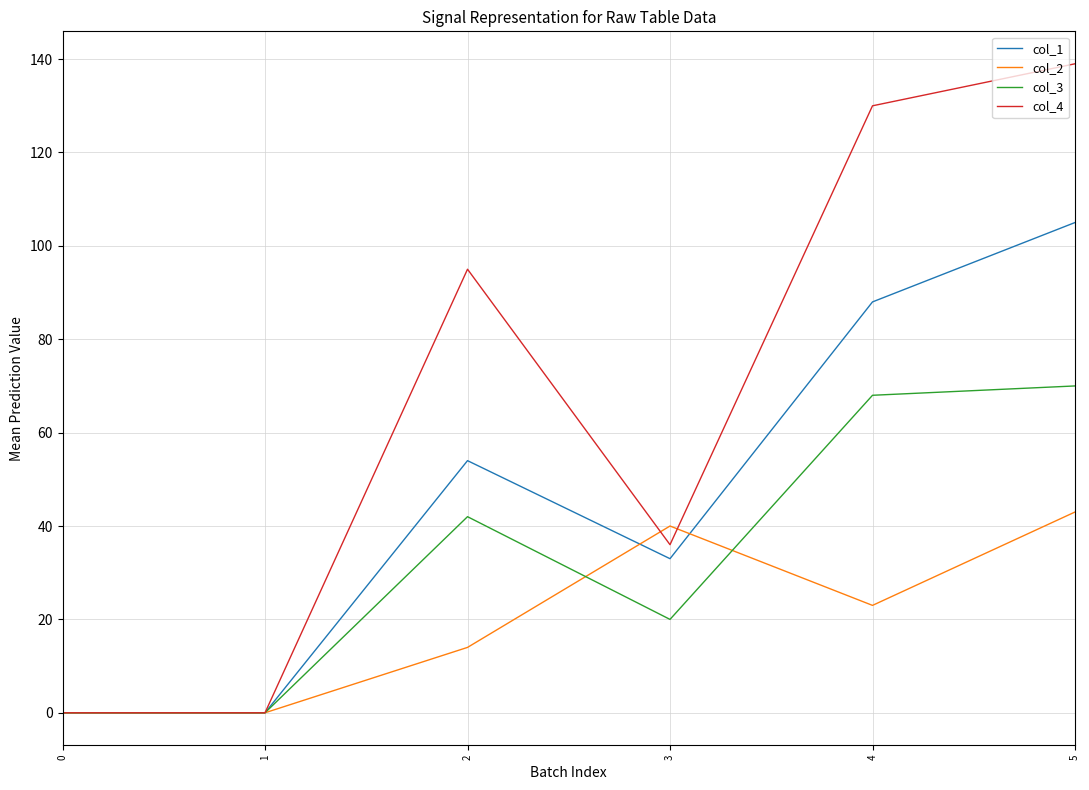

At how many categories does at least one series exceed 110?

2